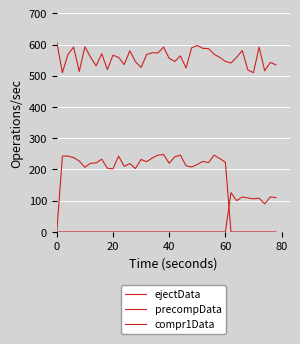

Where is the first local minimum for ejectData?

20